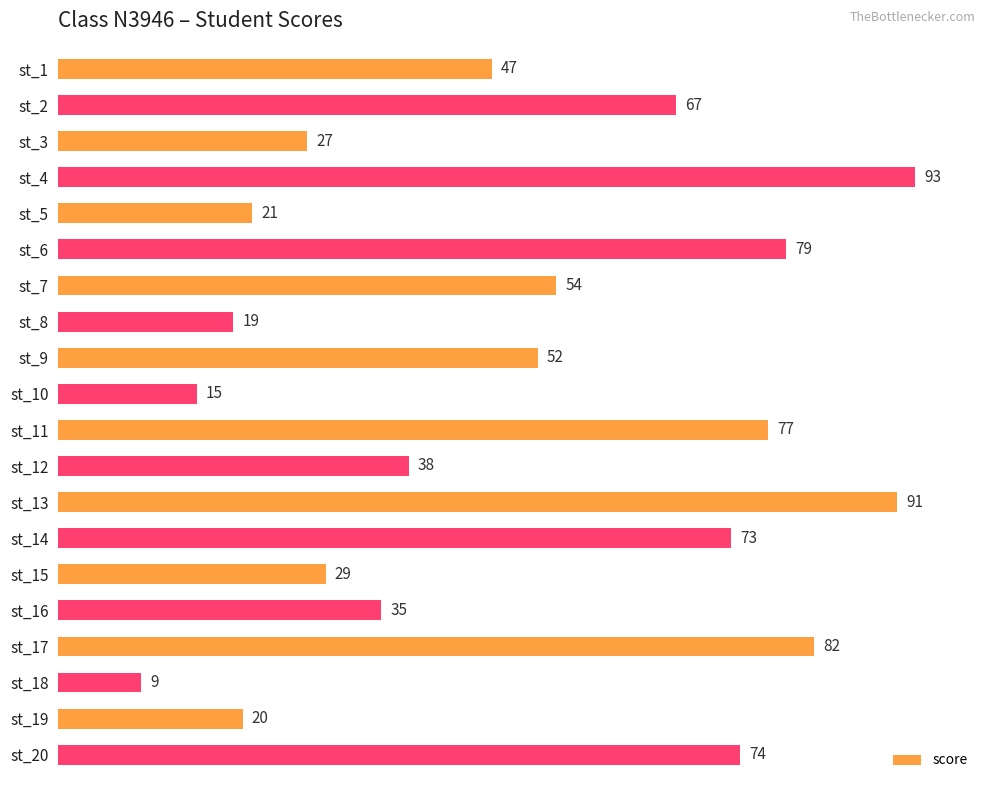

What is the difference between the maximum and minimum values?

84